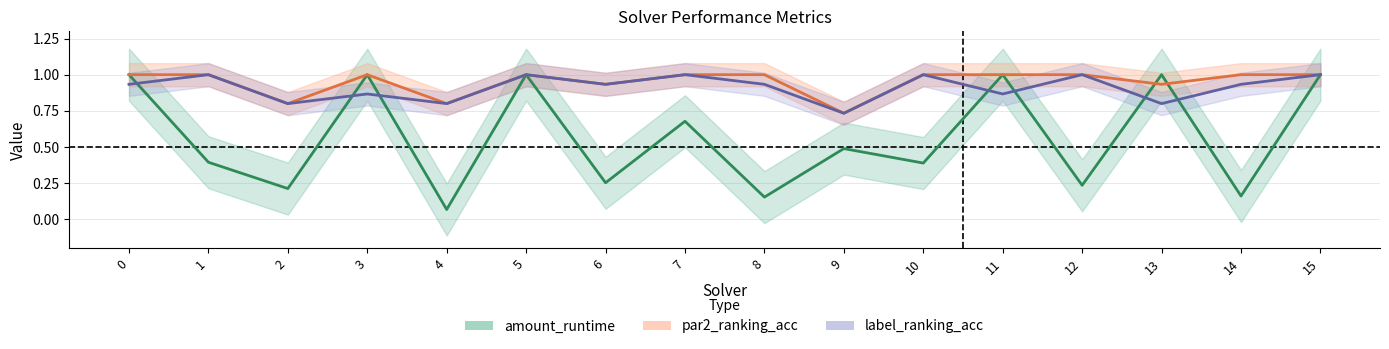

Where is the first local maximum for label_ranking_acc?

1